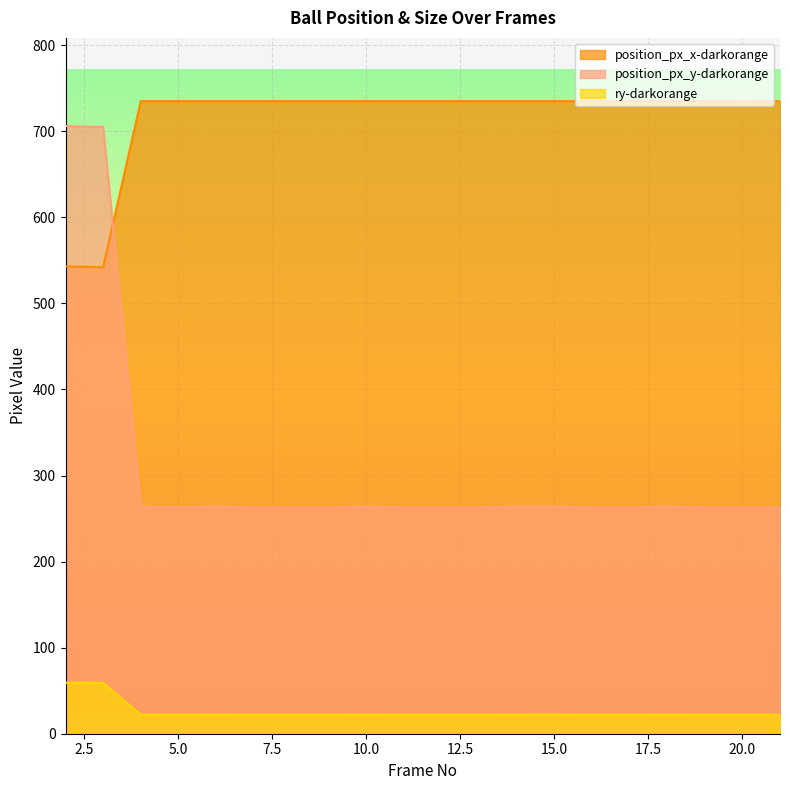

How many lines are shown in the chart?

3